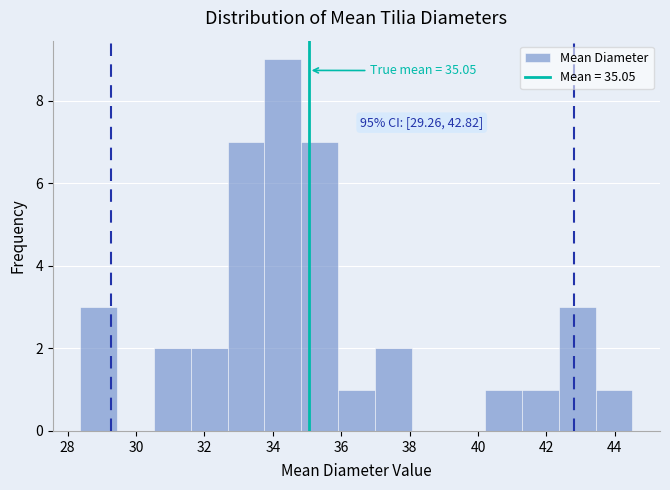

Over which range of the x-axis is the bar tallest?

33.8 to 34.8